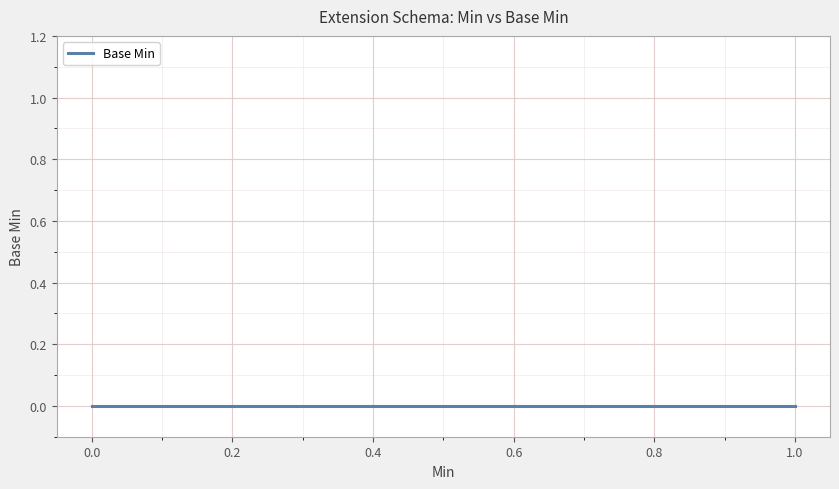

What is the difference between the maximum and minimum values?

1